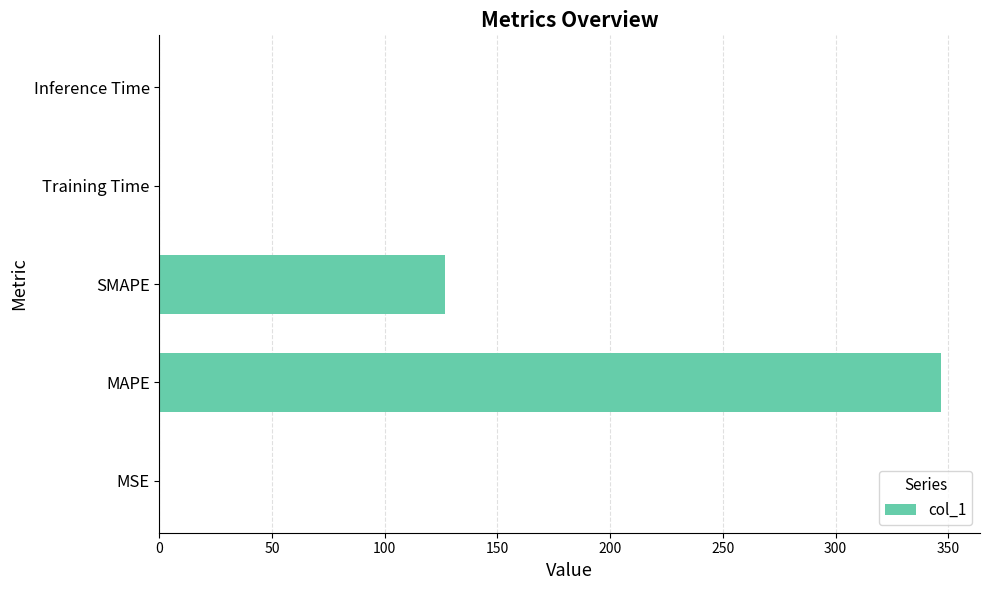

Which has a higher value, Inference Time or MAPE?

MAPE